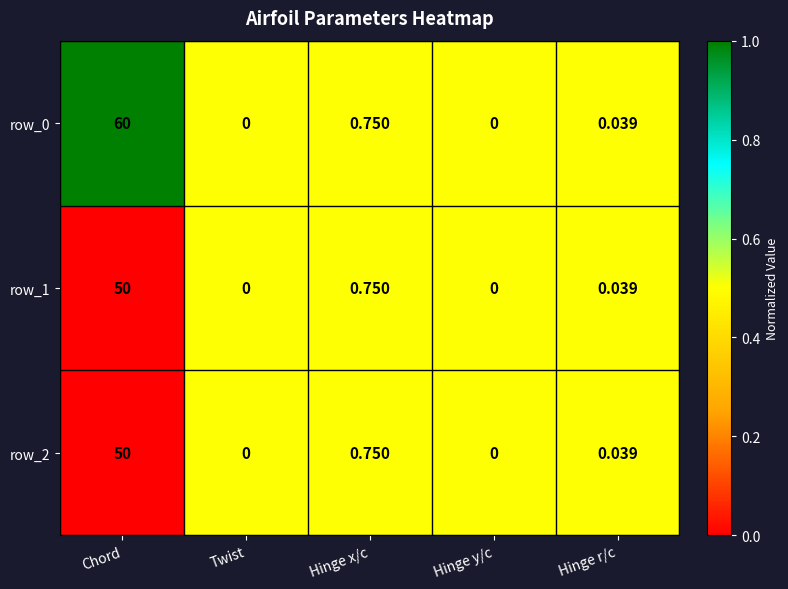

At which label is row_0 closest to 30?

Hinge x/c